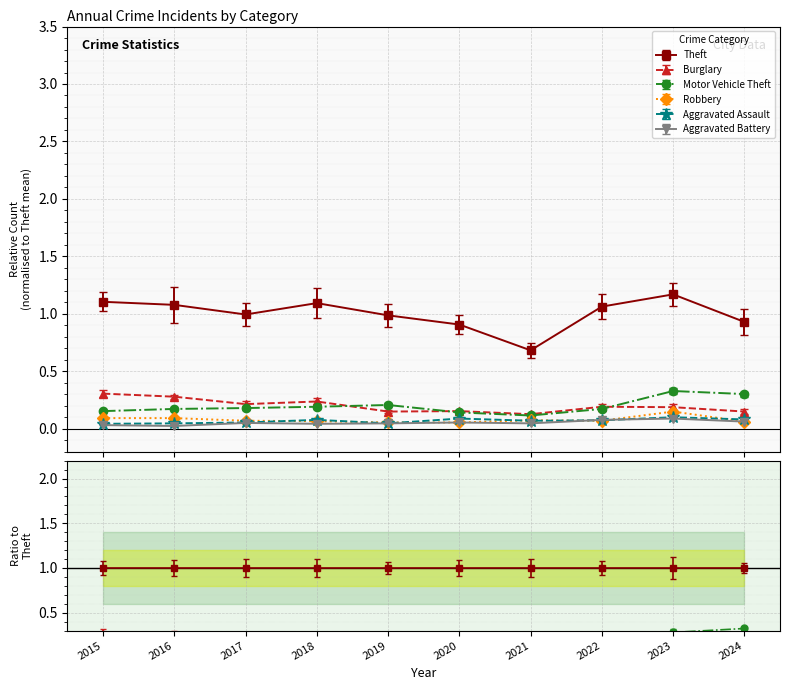

What are all the series names shown in the legend?

Theft, Burglary, Motor Vehicle Theft, Robbery, Aggravated Assault, Aggravated Battery